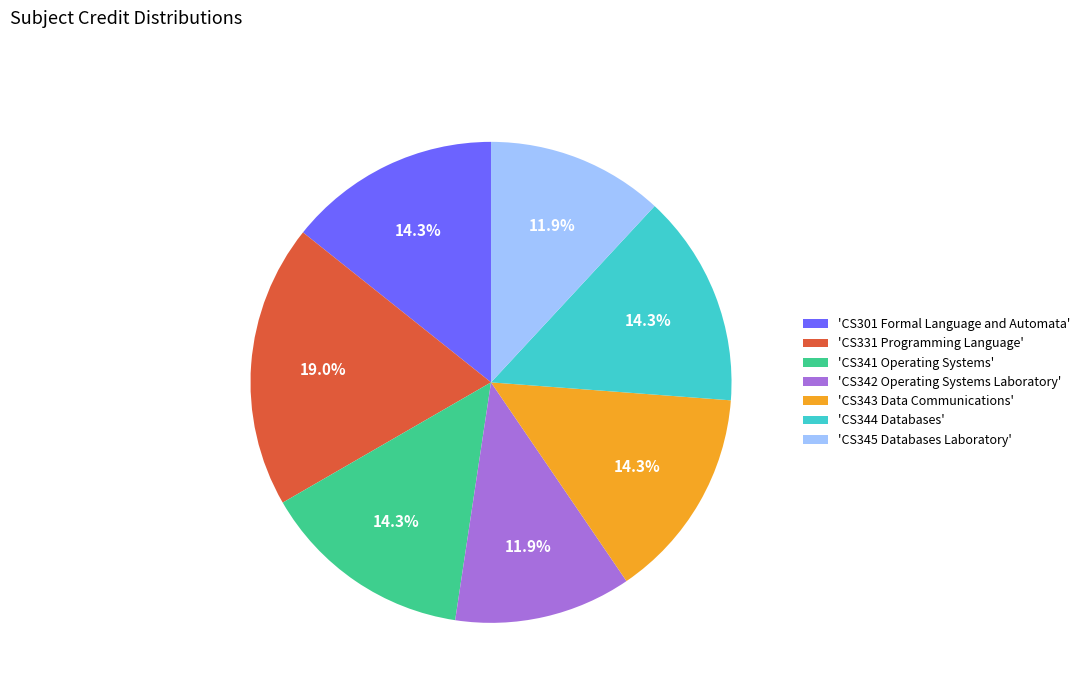

Is the sum of 'CS301 Formal Language and Automata' and 'CS343 Data Communications' greater than half?

No